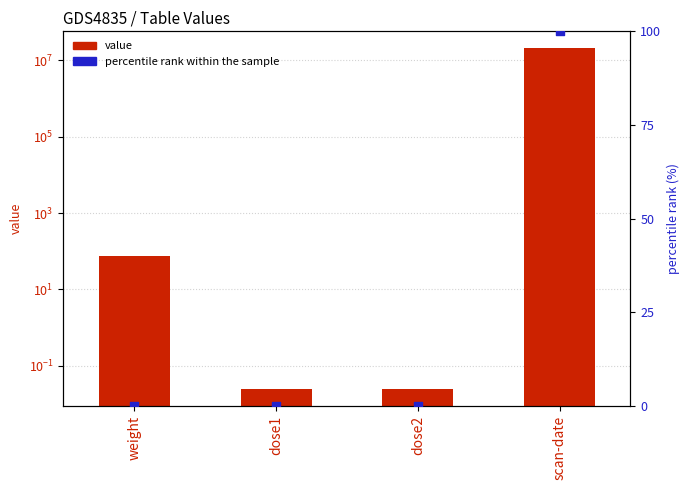

At which category is the sum across all series the highest?

scan-date